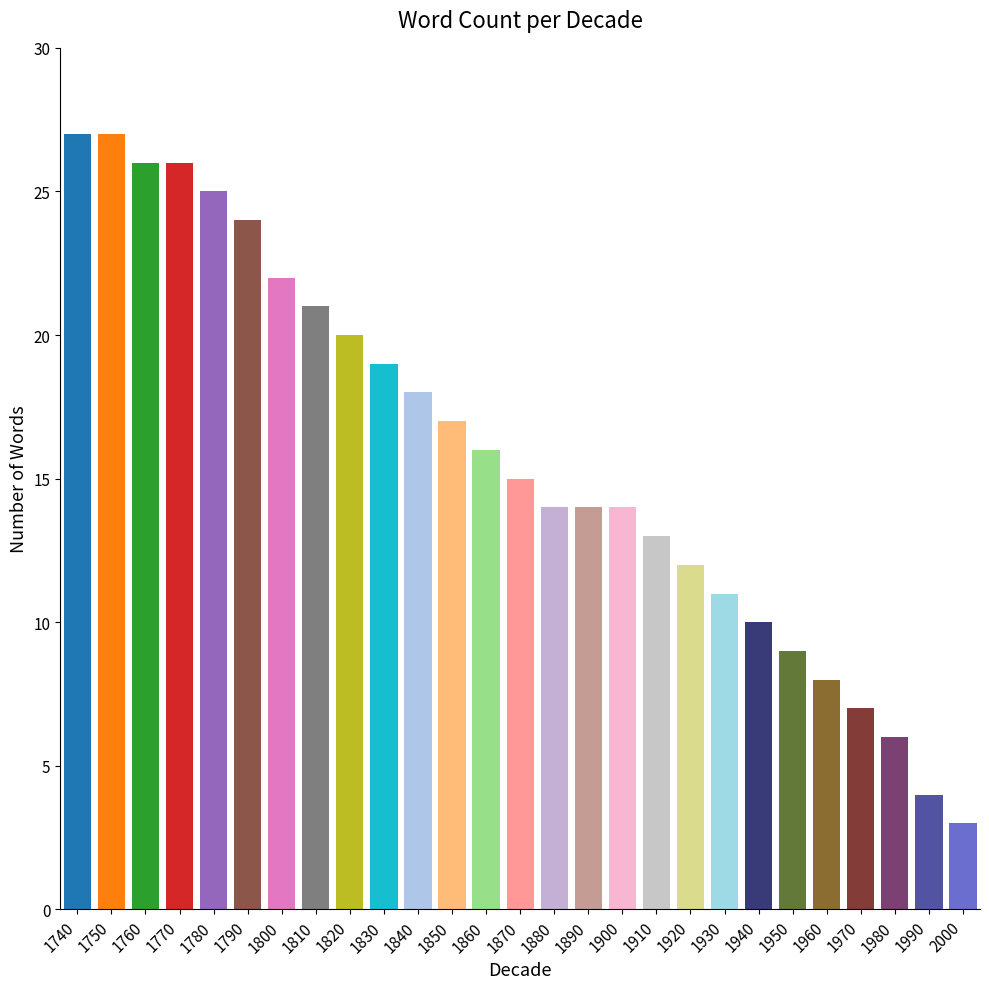

What is the maximum value shown in the chart?

27